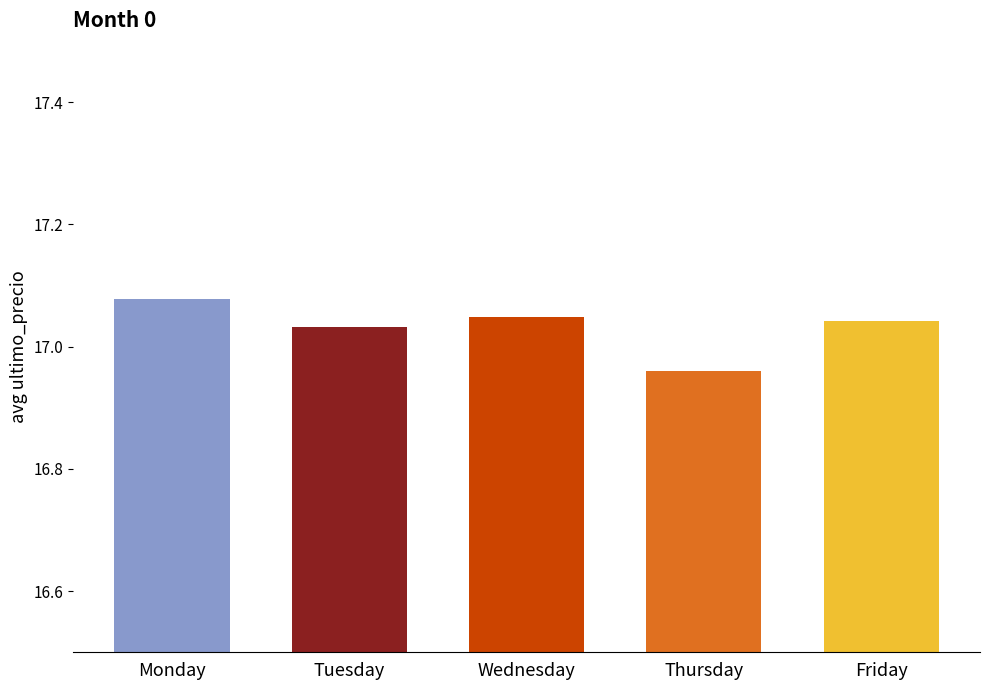

Count the values in the range 17 to 18.

4